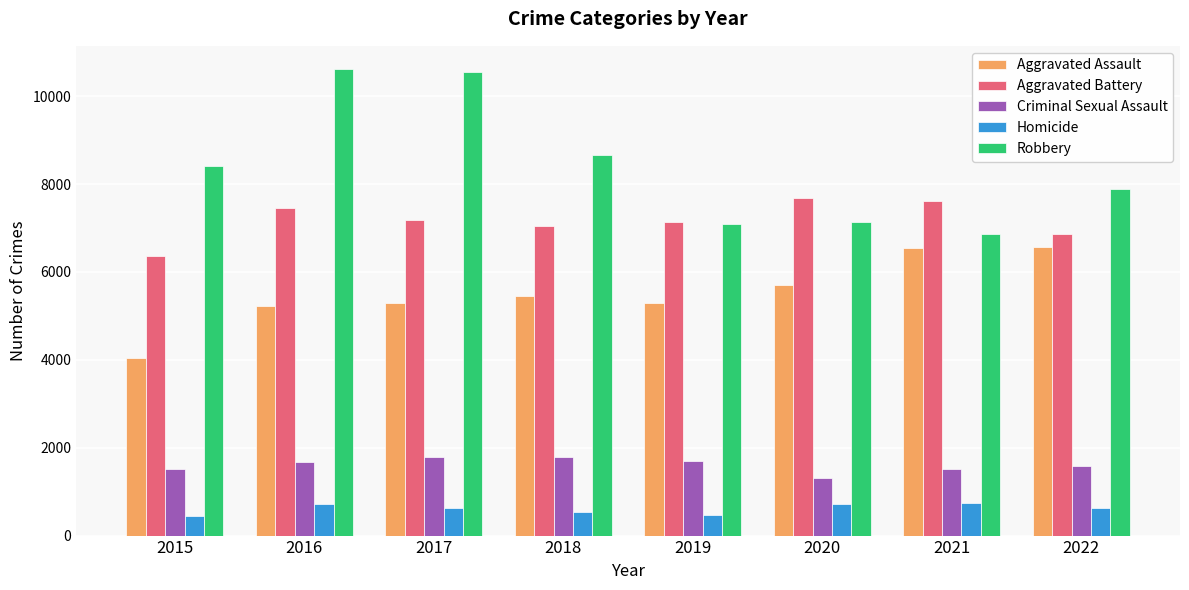

Which series has the largest range (max minus min)?

Robbery